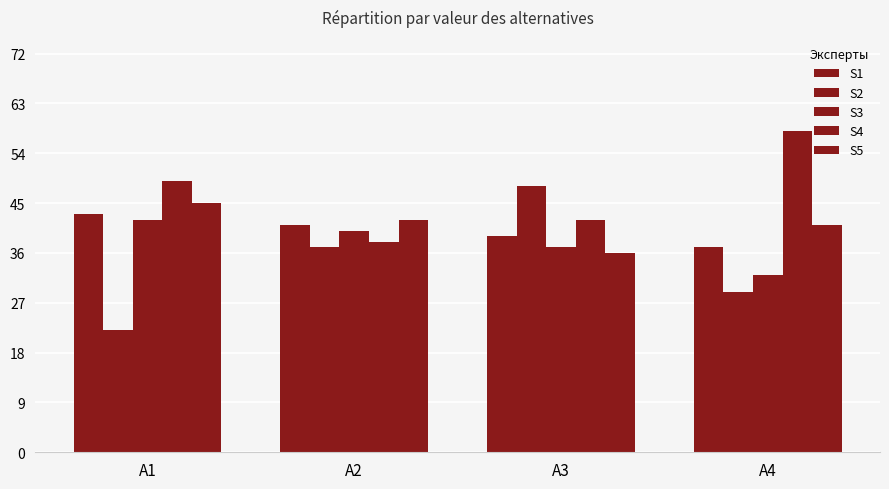

What is the smallest value displayed?

22